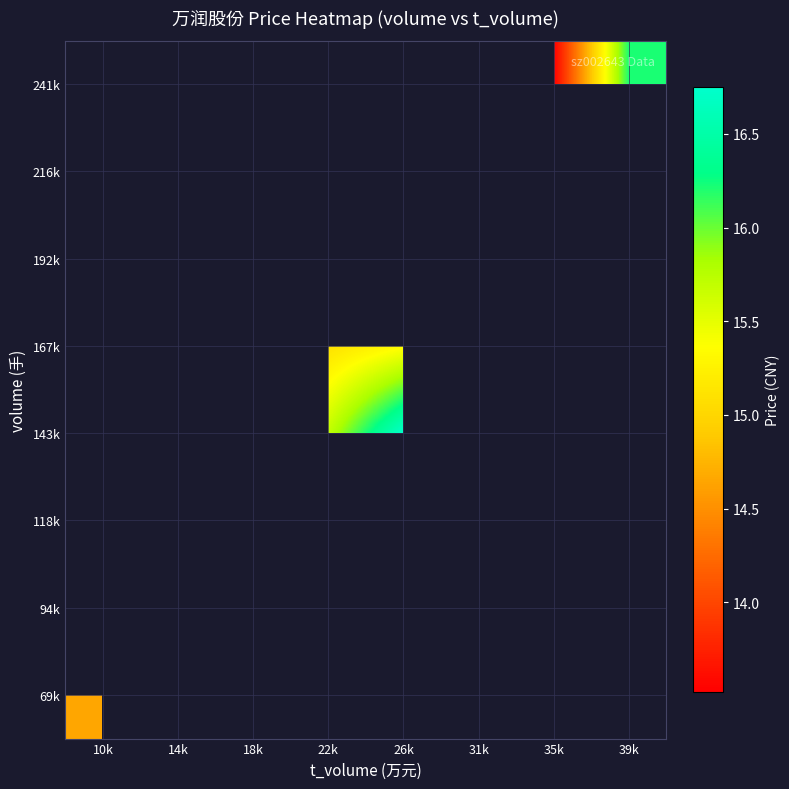

What is the sum of the 241k values at 35k and 39k?

29.7